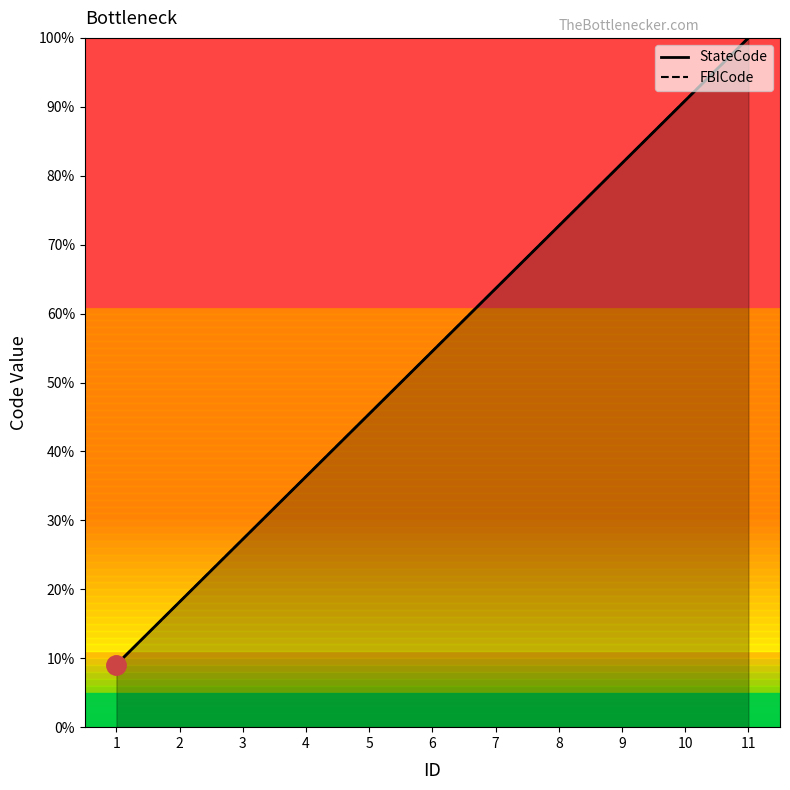

Which series has the widest spread of values?

StateCode